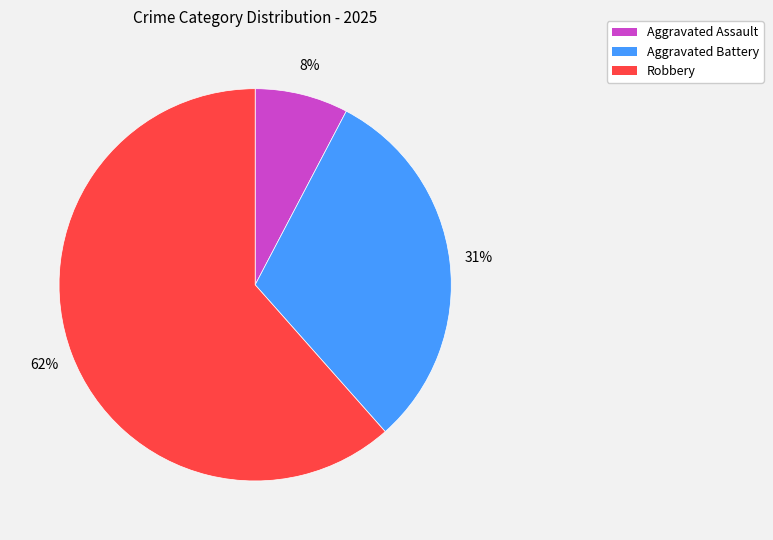

To the nearest percent, what is the average slice percentage?

33%